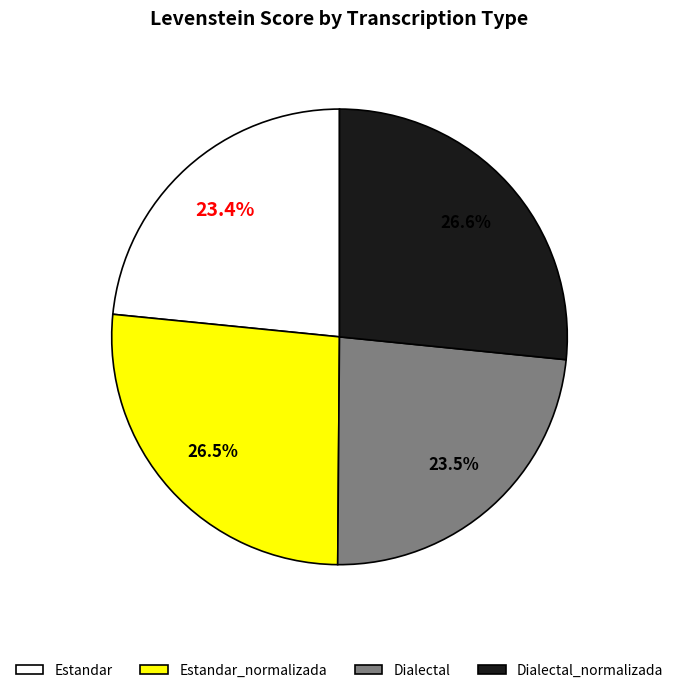

How many slices are in this pie chart?

4